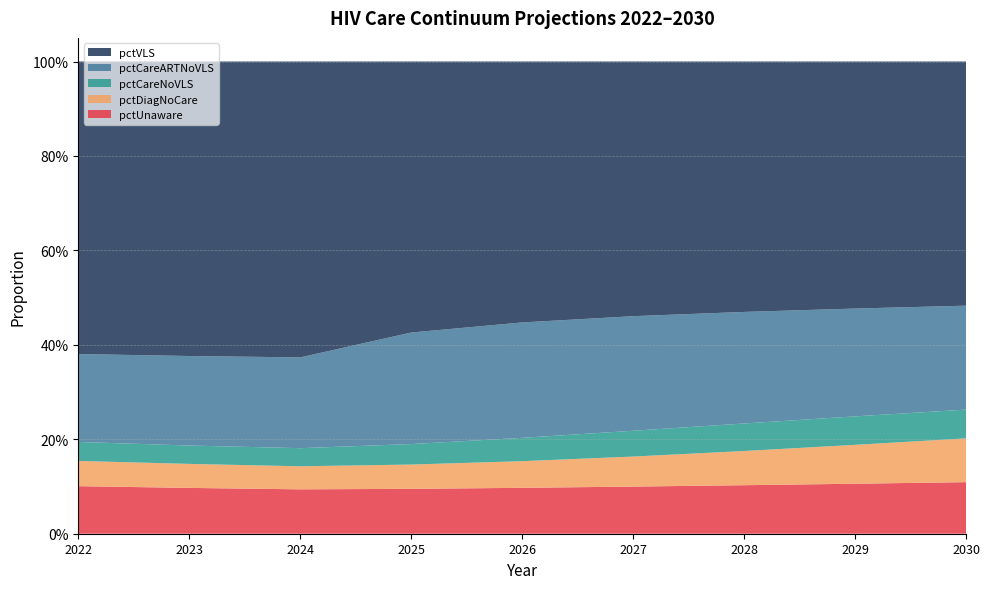

Reading left to right, list all the values displayed in this chart.

pctUnaware: 0.1	0.1	0.1	0.1	0.1	0.1	0.1	0.1	0.1
pctDiagNoCare: 0.1	0.1	0.0	0.1	0.1	0.1	0.1	0.1	0.1
pctCareNoVLS: 0.0	0.0	0.0	0.0	0.0	0.1	0.1	0.1	0.1
pctCareARTNoVLS: 0.2	0.2	0.2	0.2	0.2	0.2	0.2	0.2	0.2
pctVLS: 0.6	0.6	0.6	0.6	0.6	0.5	0.5	0.5	0.5